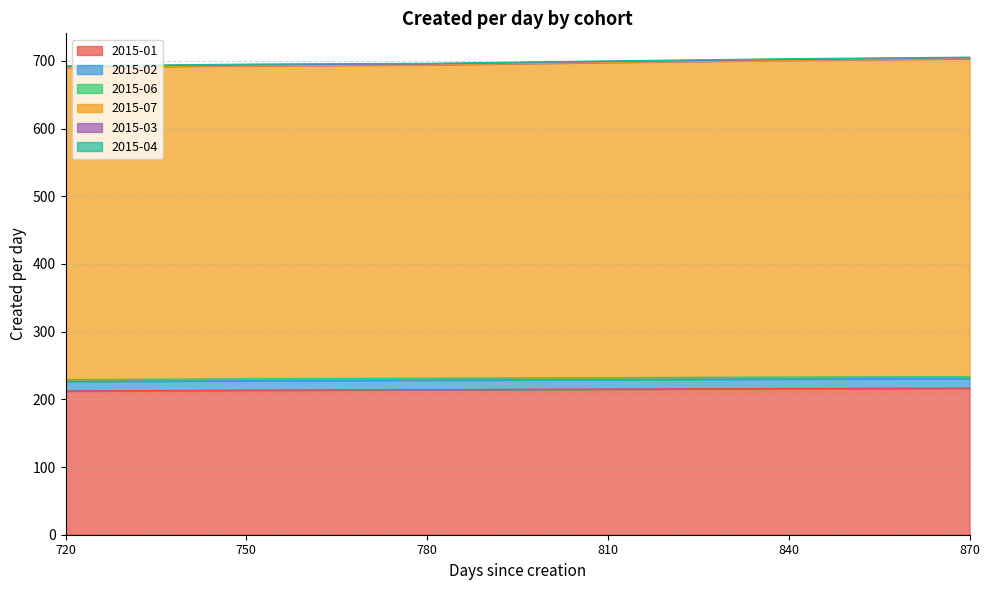

Which series has the largest range (max minus min)?

2015-07